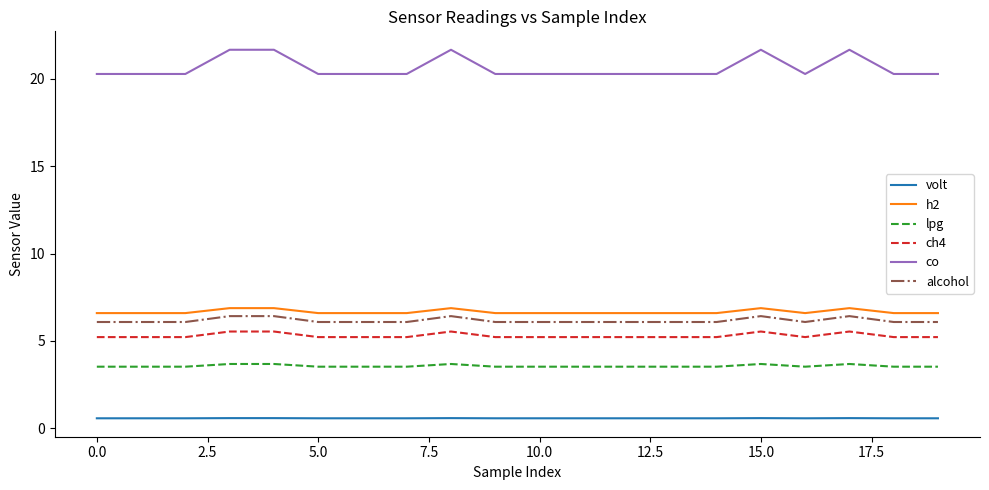

What is the minimum value shown in the chart?

0.6